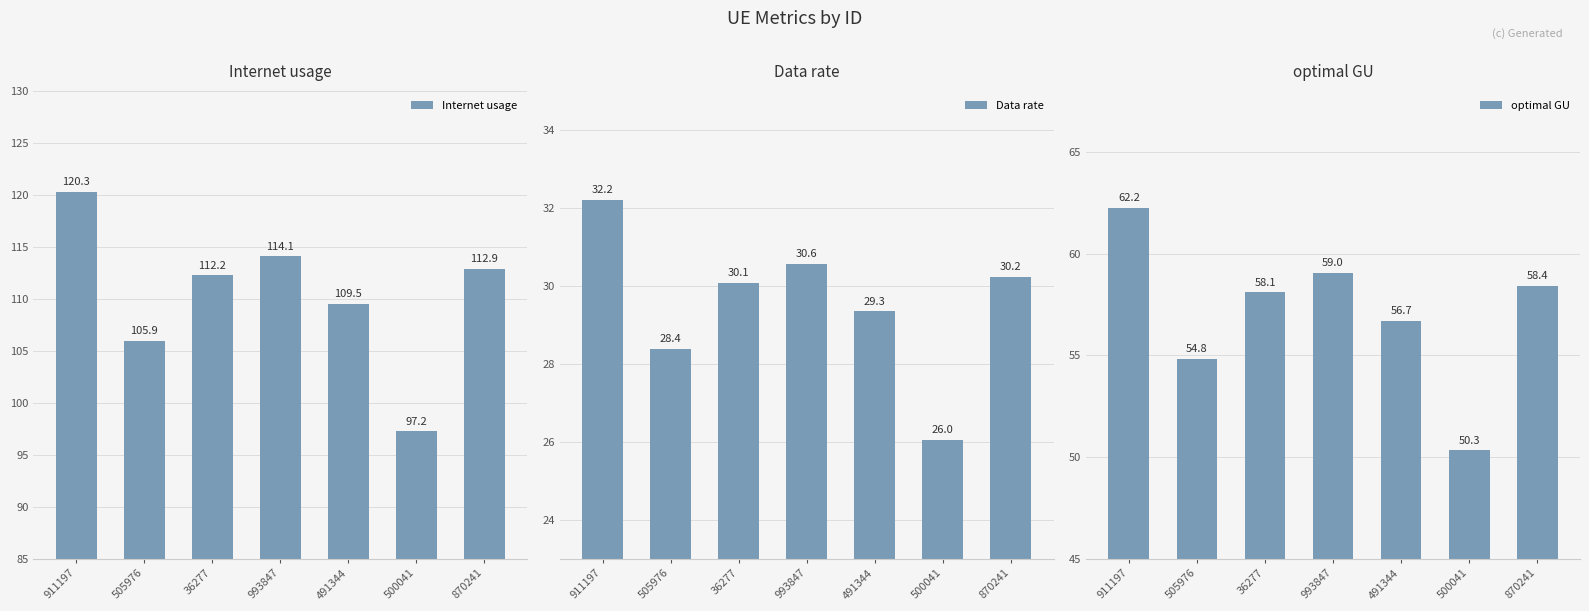

What is the greatest value displayed?

120.3